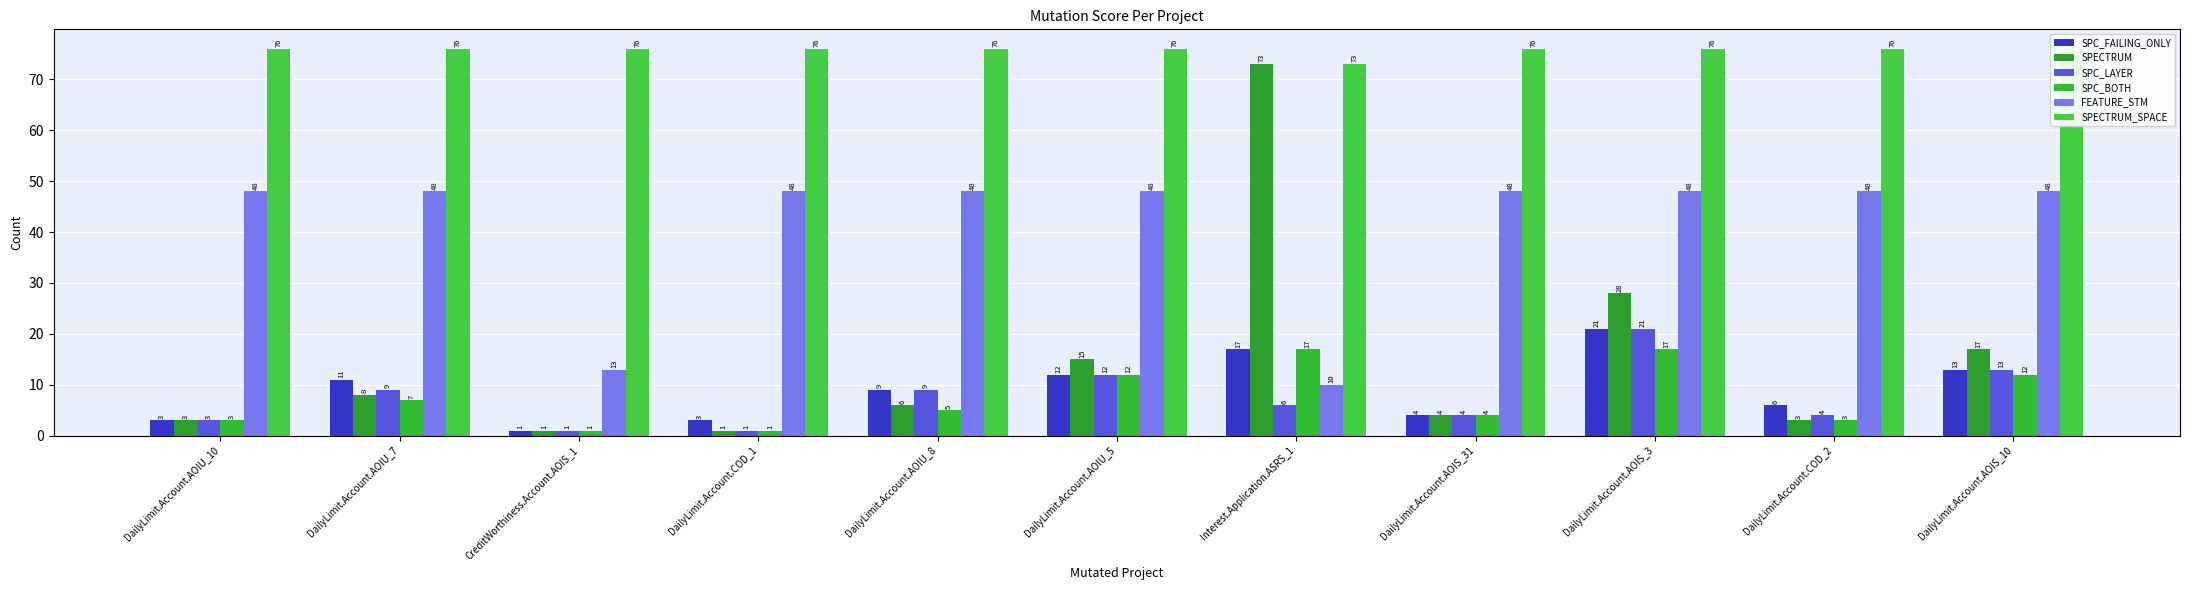

What is the label of the 2nd bar from the right?

DailyLimit.Account.COD_2